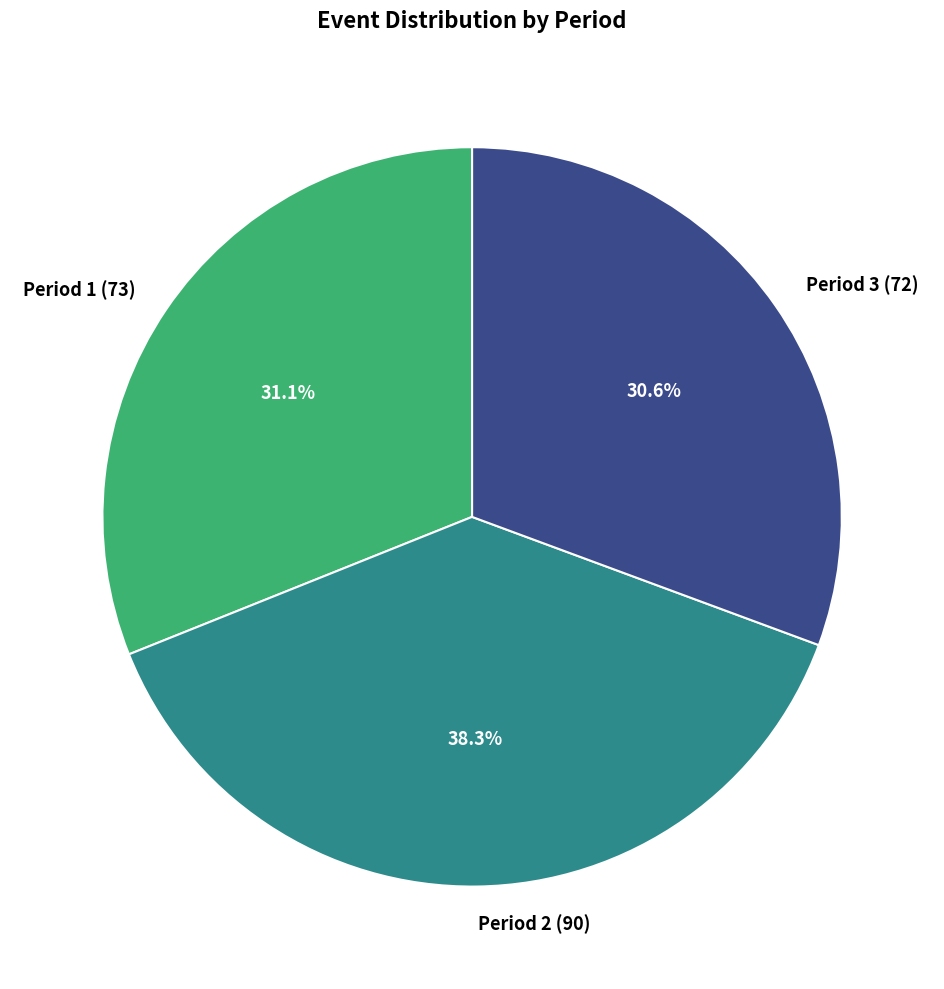

How many slices are in this pie chart?

3